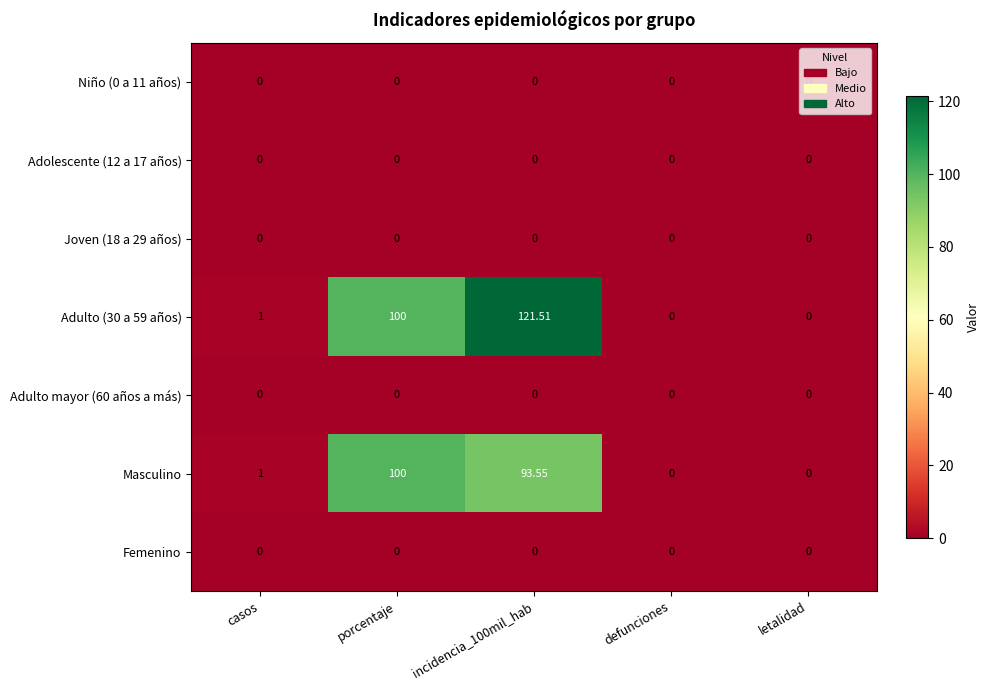

Count the number of categories in the chart.

5